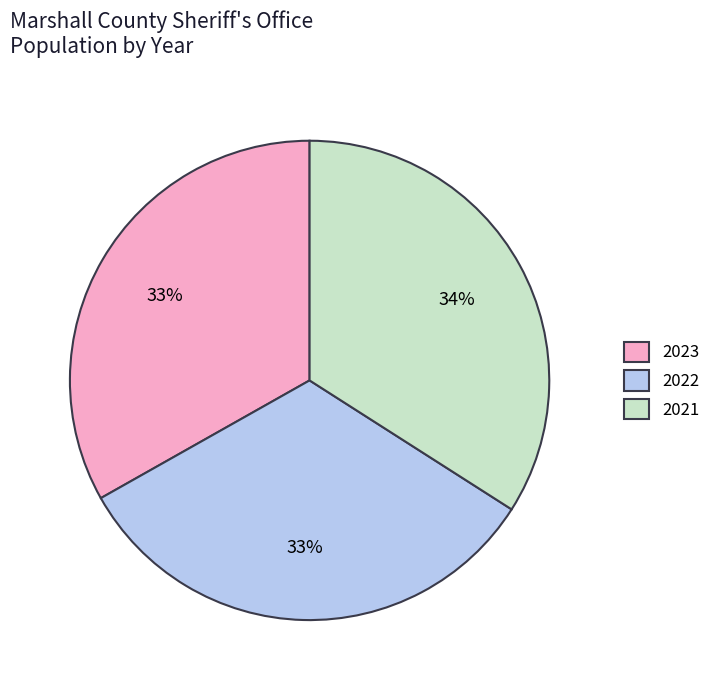

Does 2021 represent more than half of the total?

No